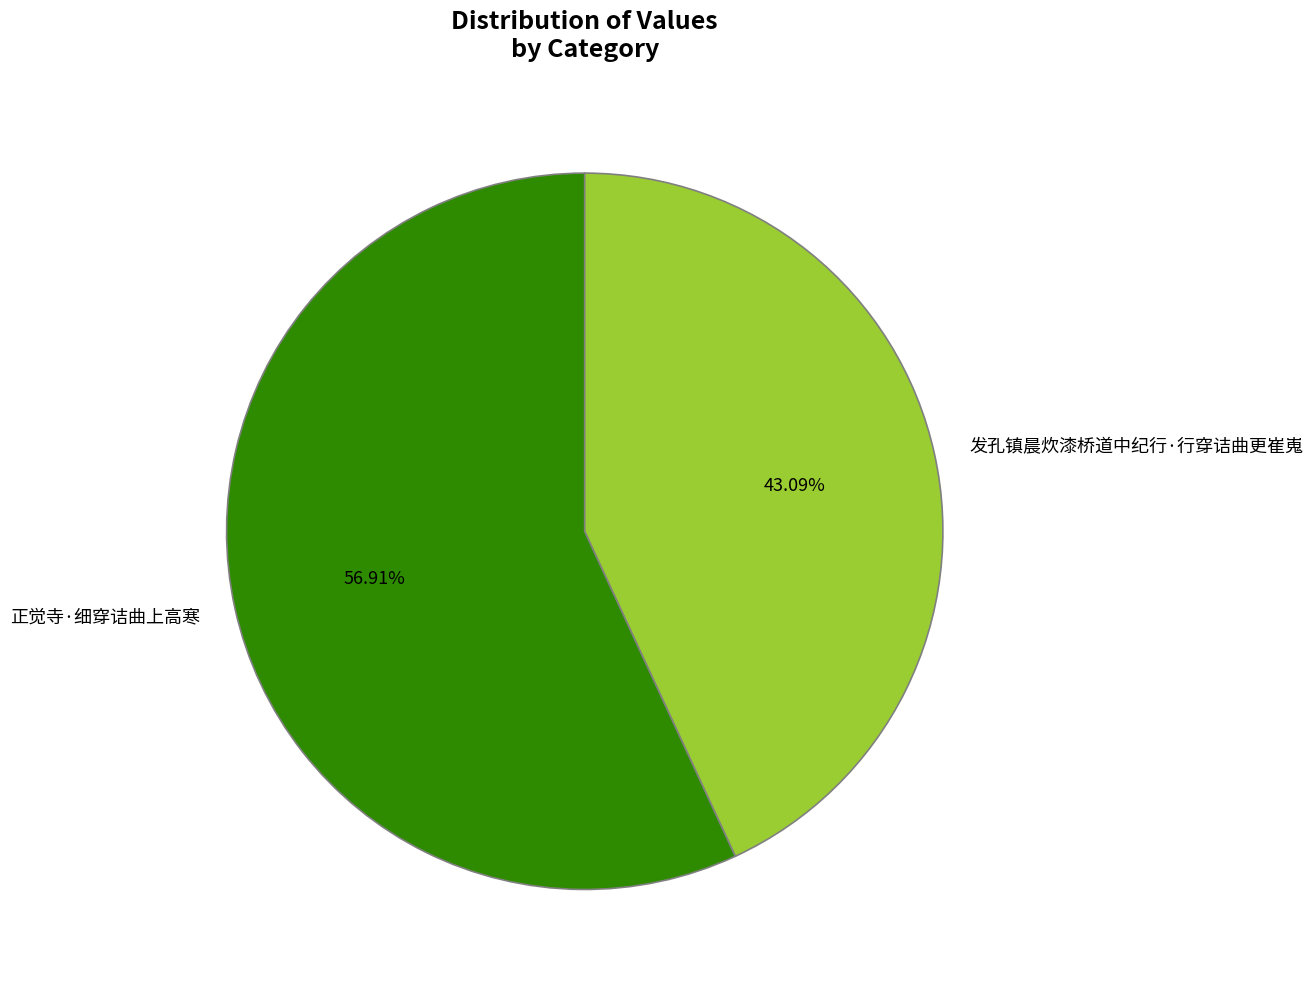

Is it true that 发孔镇晨炊漆桥道中纪行·行穿诘曲更崔嵬 is 37% of the pie?

False